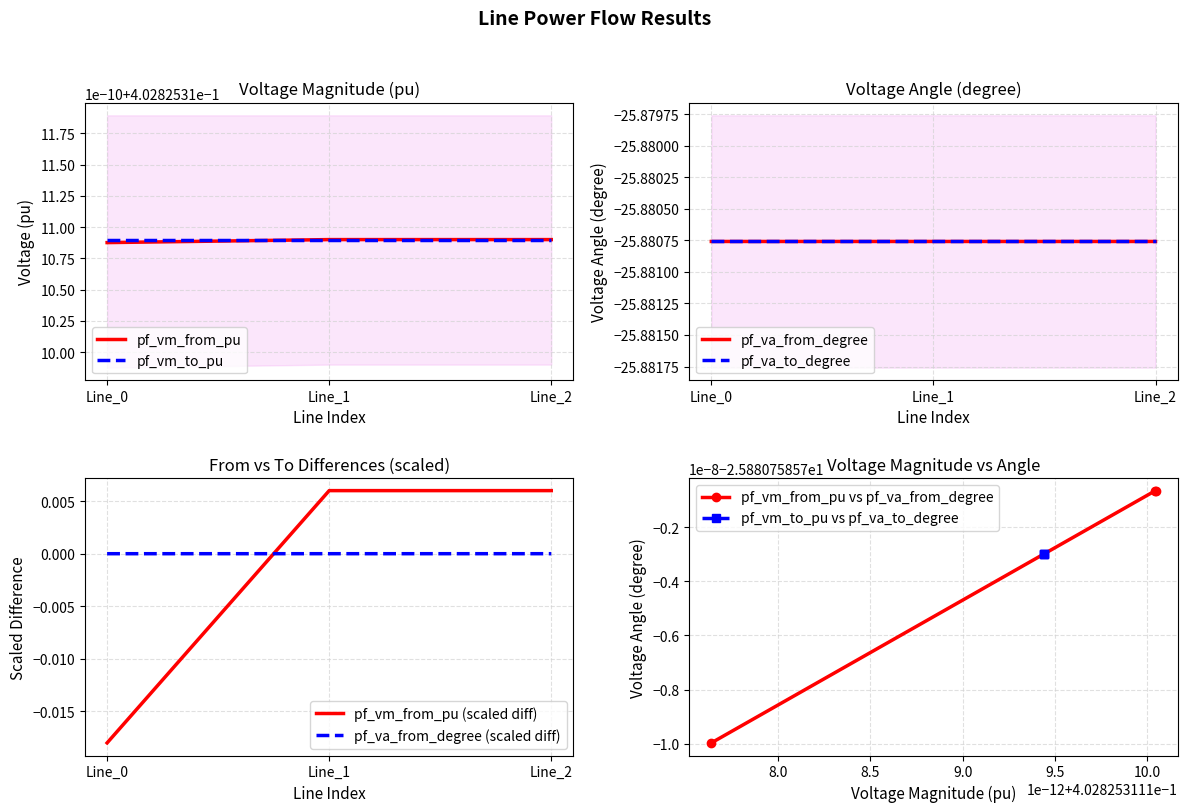

True or false: pf_va_from_degree has a value of -33.7 at Line_0.

False